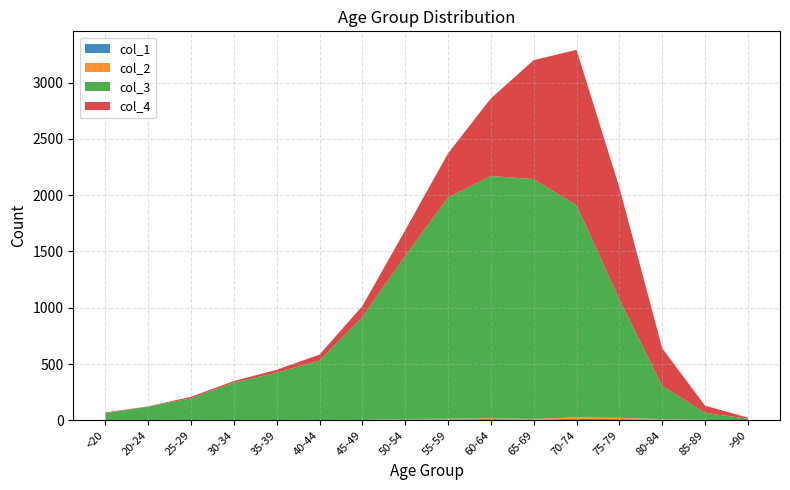

Reading left to right, list all the values displayed in this chart.

col_1: <20=0	20-24=1	25-29=0	30-34=0	35-39=2	40-44=0	45-49=2	50-54=9	55-59=8	60-64=11	65-69=6	70-74=13	75-79=10	80-84=7	85-89=3	>90=0
col_2: <20=1	20-24=0	25-29=0	30-34=2	35-39=1	40-44=1	45-49=1	50-54=3	55-59=6	60-64=8	65-69=6	70-74=14	75-79=12	80-84=4	85-89=1	>90=0
col_3: <20=62	20-24=121	25-29=196	30-34=333	35-39=420	40-44=530	45-49=915	50-54=1450	55-59=1965	60-64=2151	65-69=2130	70-74=1882	75-79=1053	80-84=296	85-89=62	>90=15
col_4: <20=7	20-24=2	25-29=13	30-34=14	35-39=26	40-44=53	45-49=97	50-54=227	55-59=392	60-64=689	65-69=1057	70-74=1381	75-79=993	80-84=333	85-89=64	>90=9